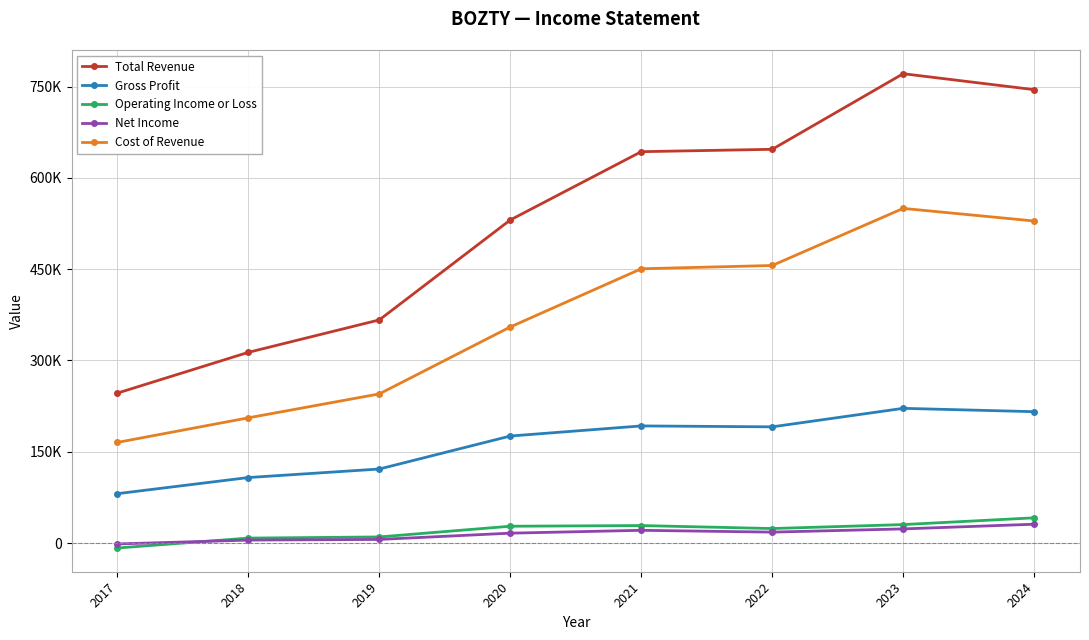

At which category is the sum across all series the highest?

2023